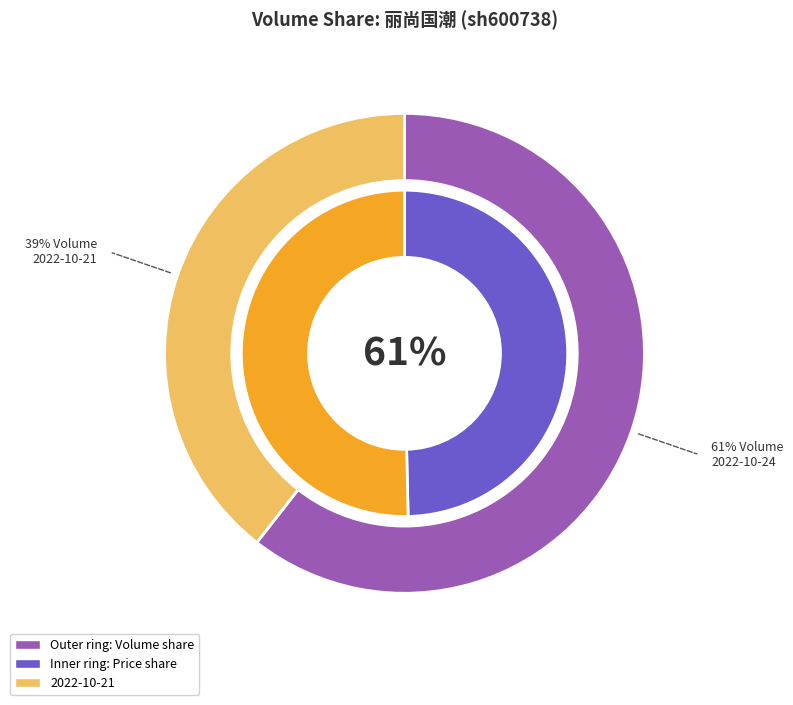

To the nearest percent, what percentage of the pie is 2022-10-21 (56230)?

39%